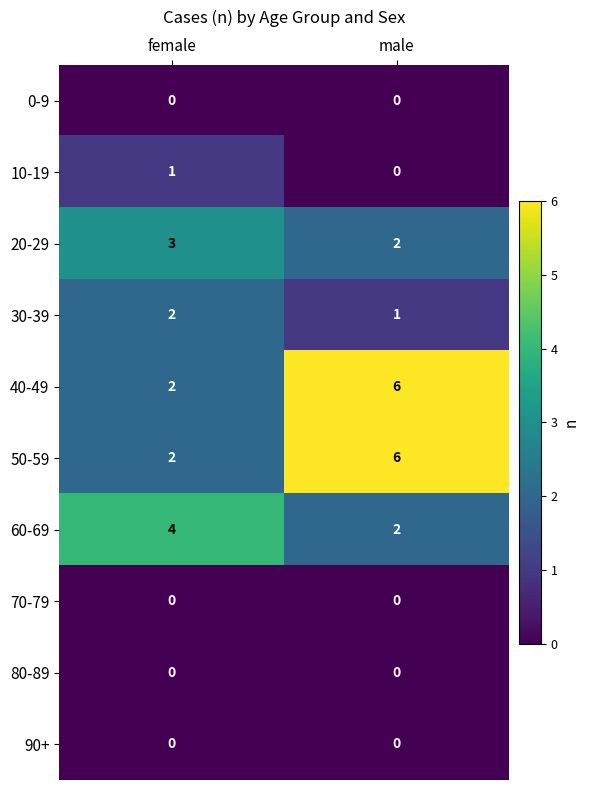

The 20-29 series shows 5 at female. True or false?

False